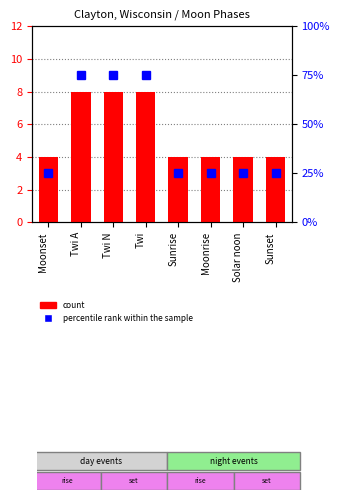

The value of count at Twi A is 4. True or false?

False